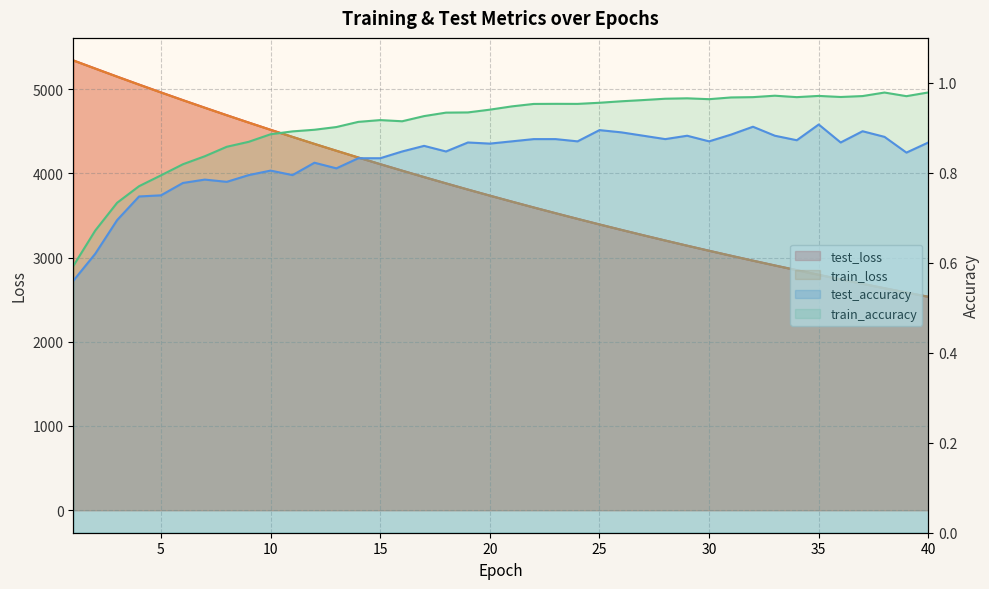

What is the greatest value displayed?

5340.2